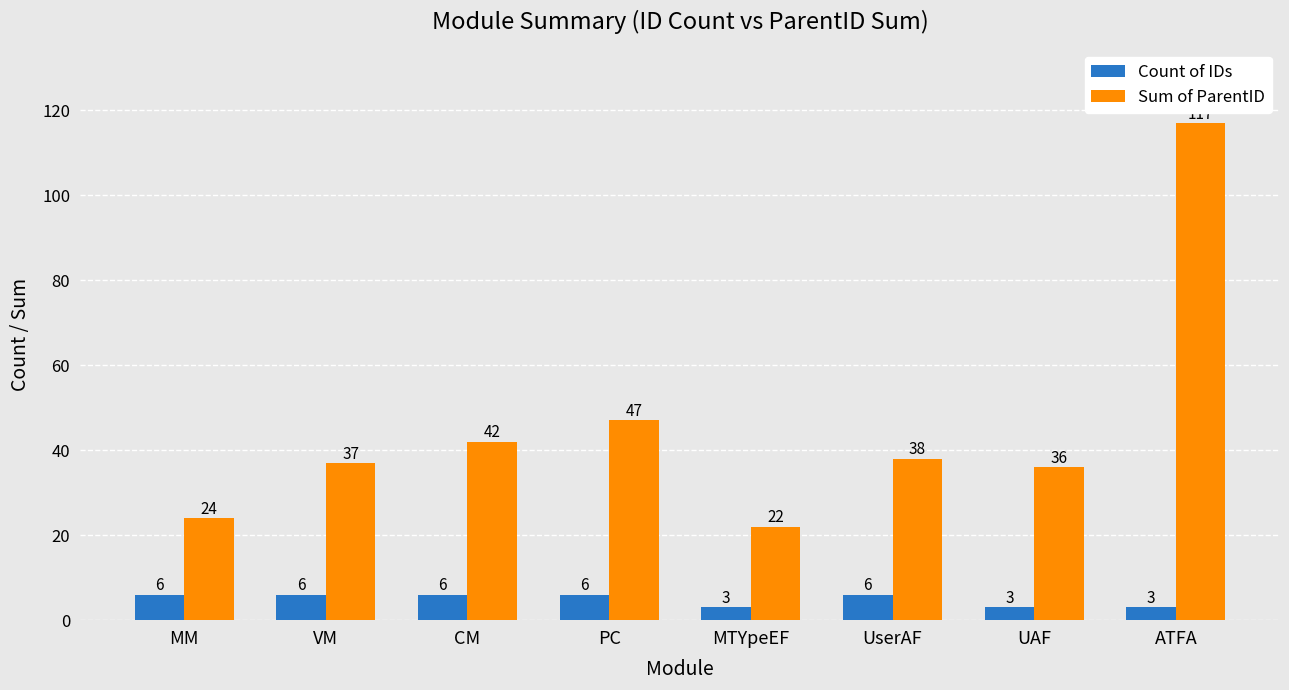

Count the Count of IDs values in the range 3 to 6.

8